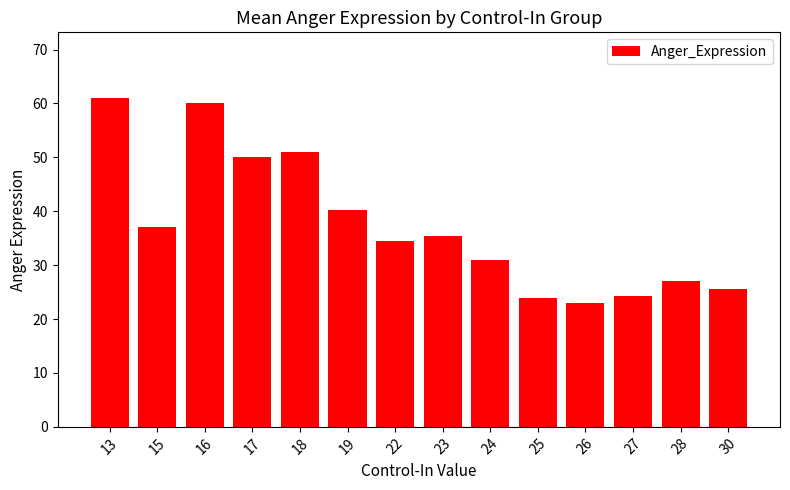

What is the difference between the maximum and second lowest values?

37.0